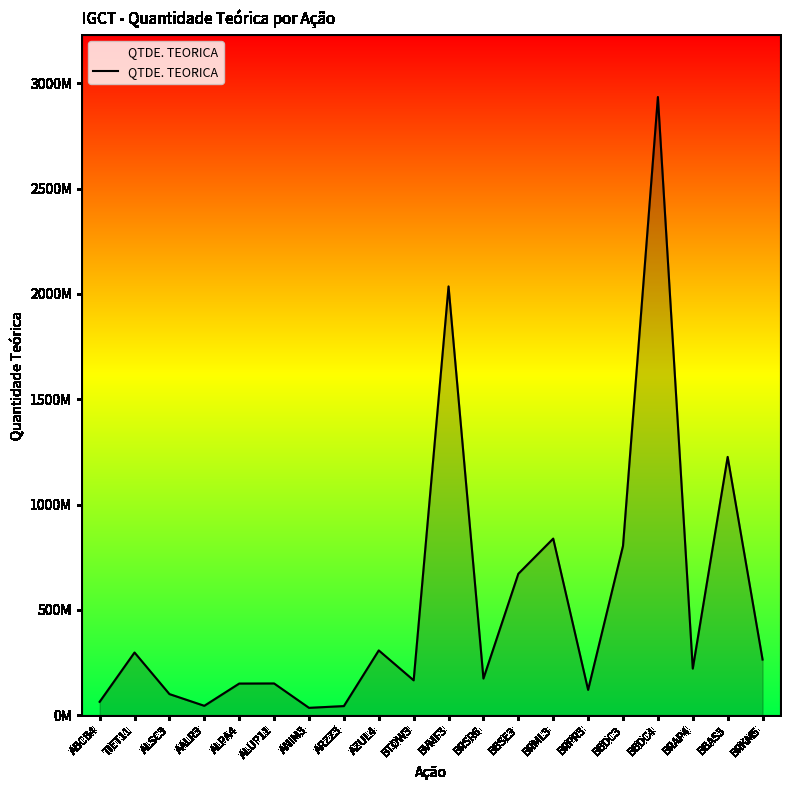

Does the chart display data point markers on the line(s)?

No